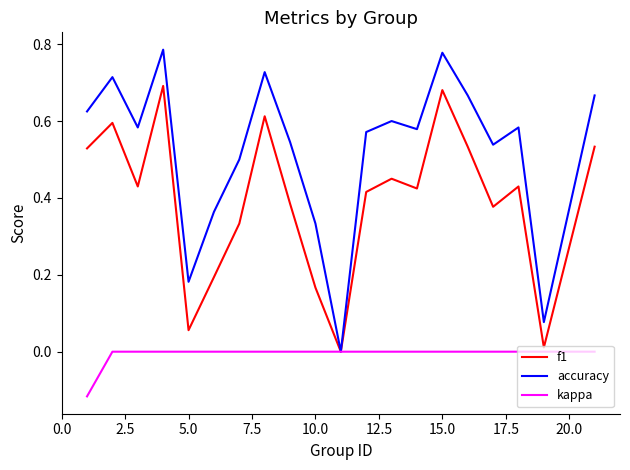

Is this an area chart (filled region under the line)?

No